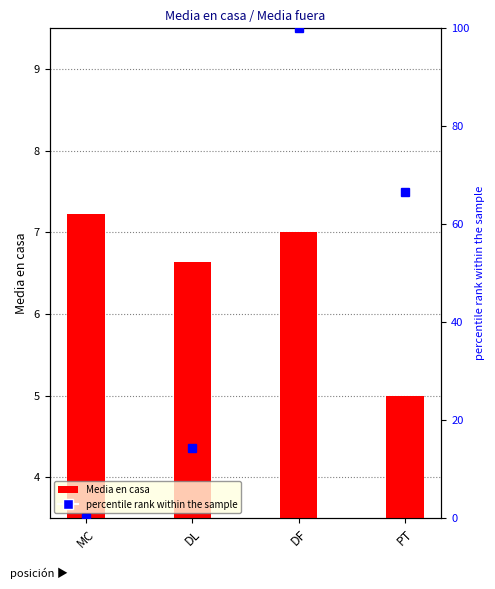

Are the bars grouped side by side (vs. stacked)?

No